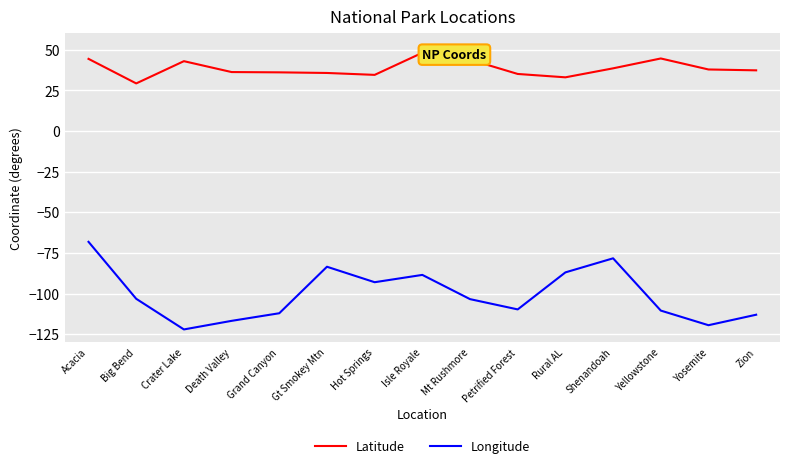

What position from the right is Death Valley?

12